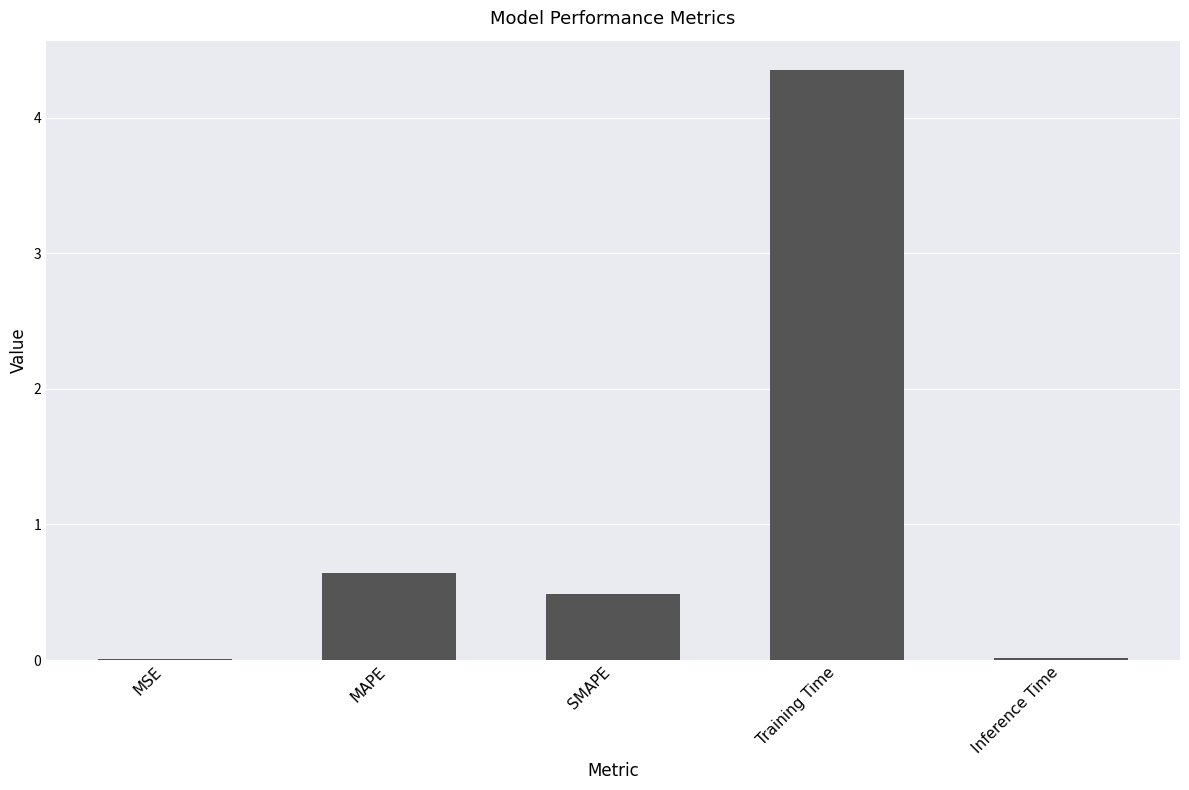

Read the value at SMAPE.

0.5